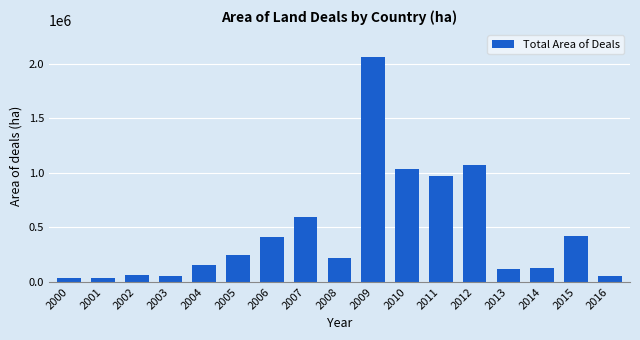

What is the sum of all values?

7685017